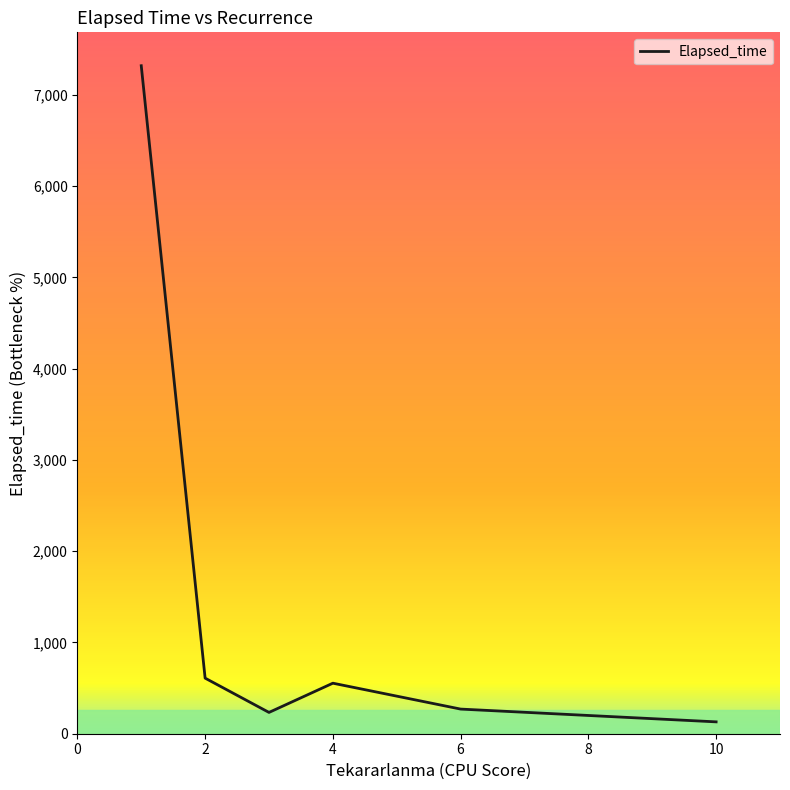

How many interior local peaks (higher than both neighbors) does the data have?

1